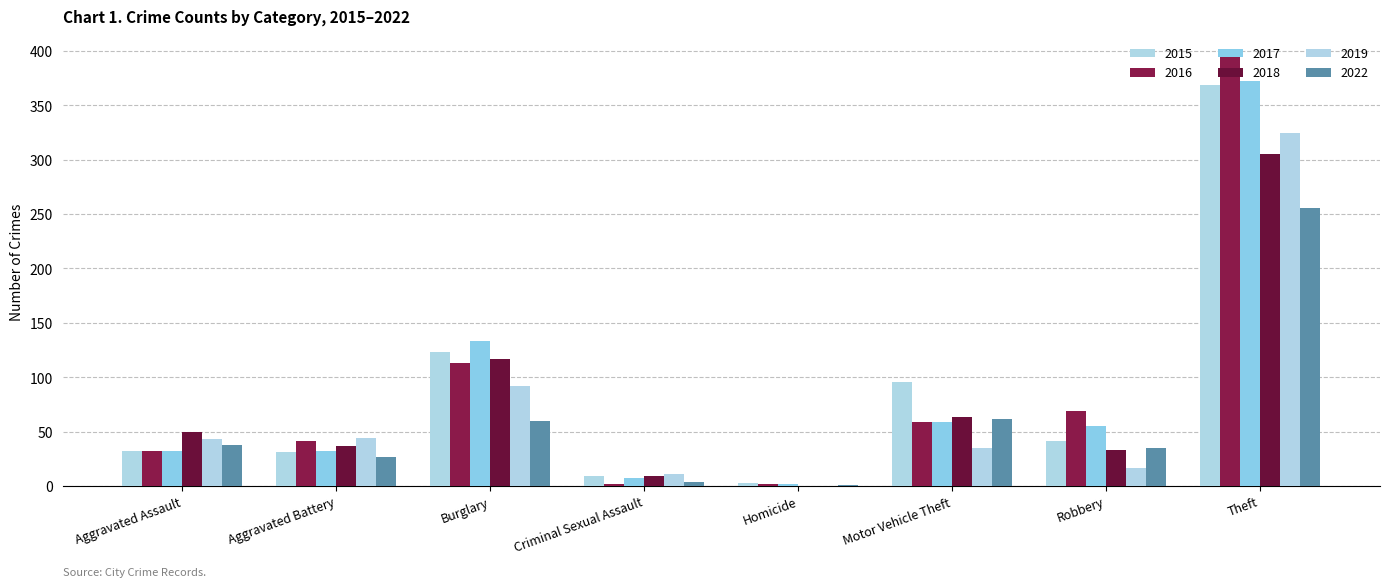

What is the total value across all series at Homicide?

8